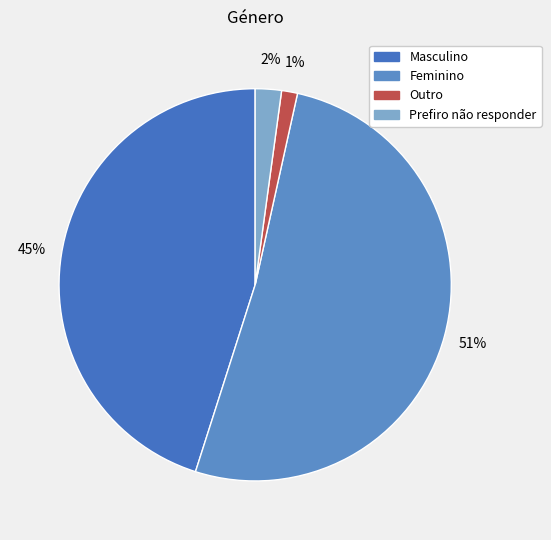

Is it true that Outro is 11% of the pie?

False